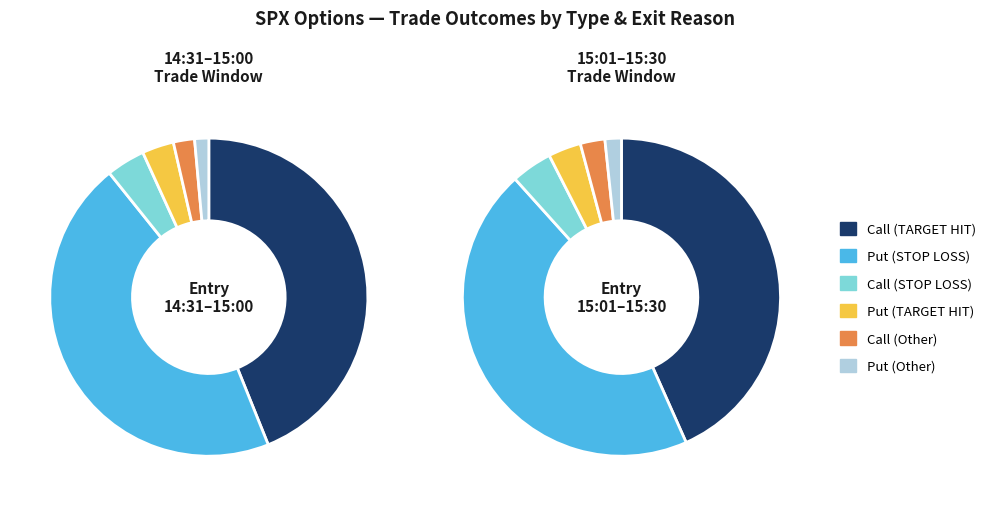

The C (TARGET HIT) slice represents 47% of the pie. True or false?

False